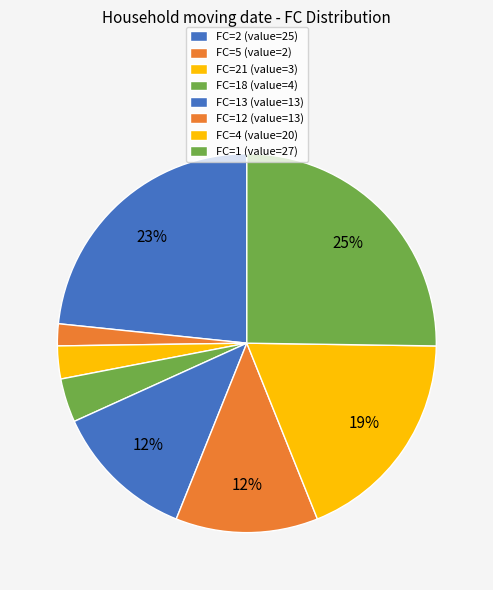

Does any single category account for the majority?

No